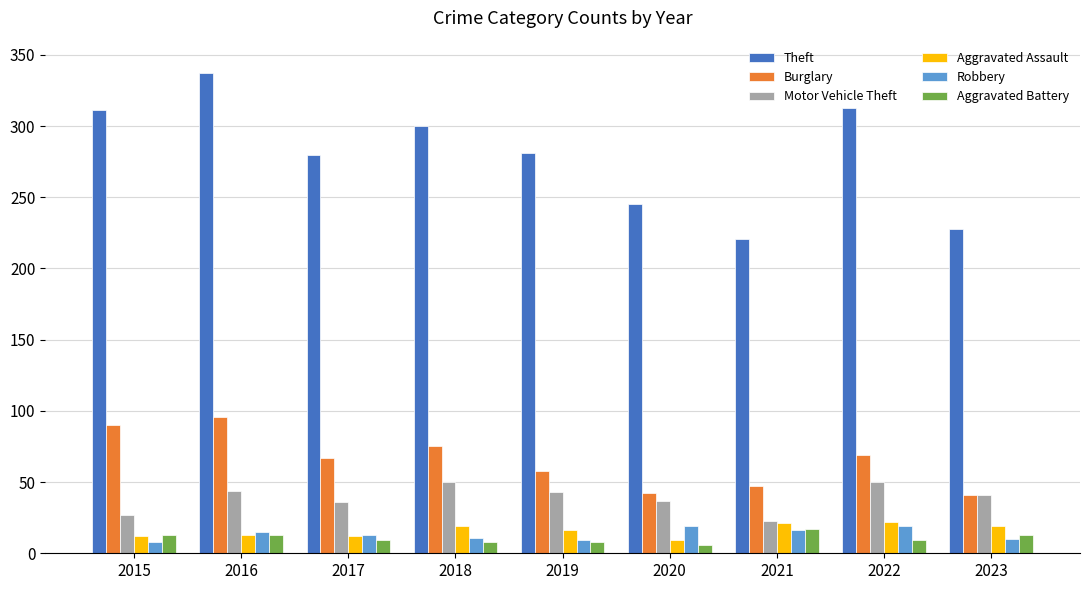

Which series has the largest total across all categories?

Theft